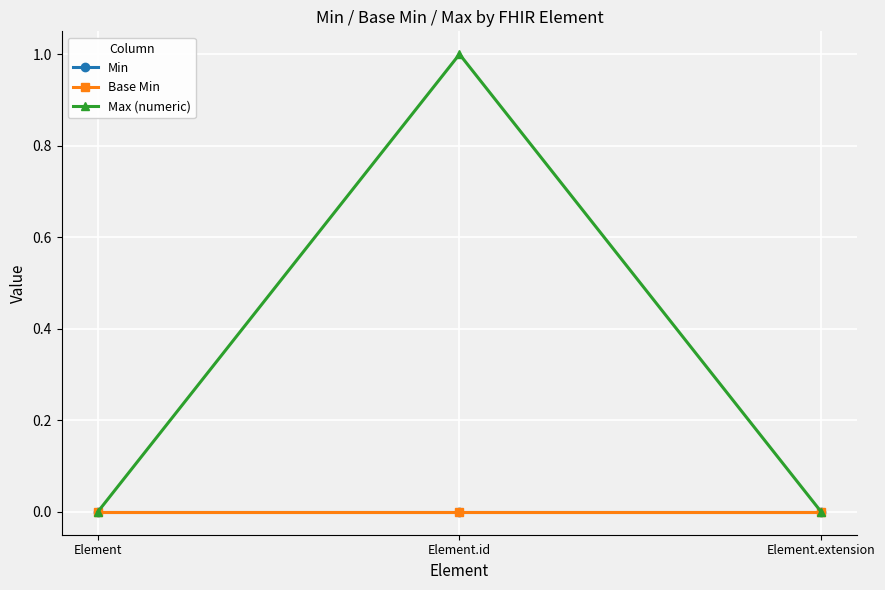

Is this an area chart (filled region under the line)?

No